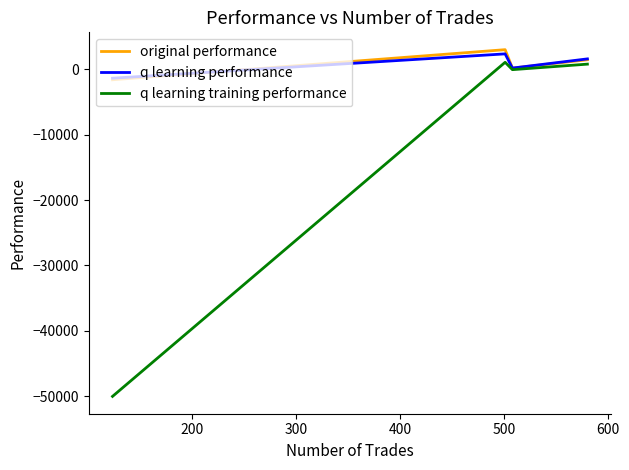

Reading left to right, what are all the values shown in this chart?

original performance: -1623.1	2975.1	164.4	1429.2
q learning performance: -1384.1	2332.8	160.9	1567.4
q learning training performance: -50000.0	1045.6	-78.3	764.5